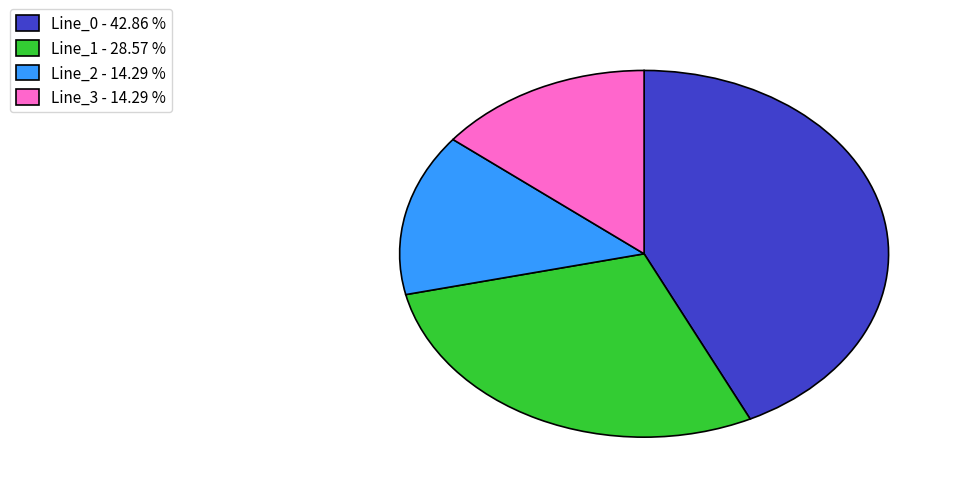

Between Line_0 - 42.86 % and Line_2 - 14.29 %, which is larger?

Line_0 - 42.86 %